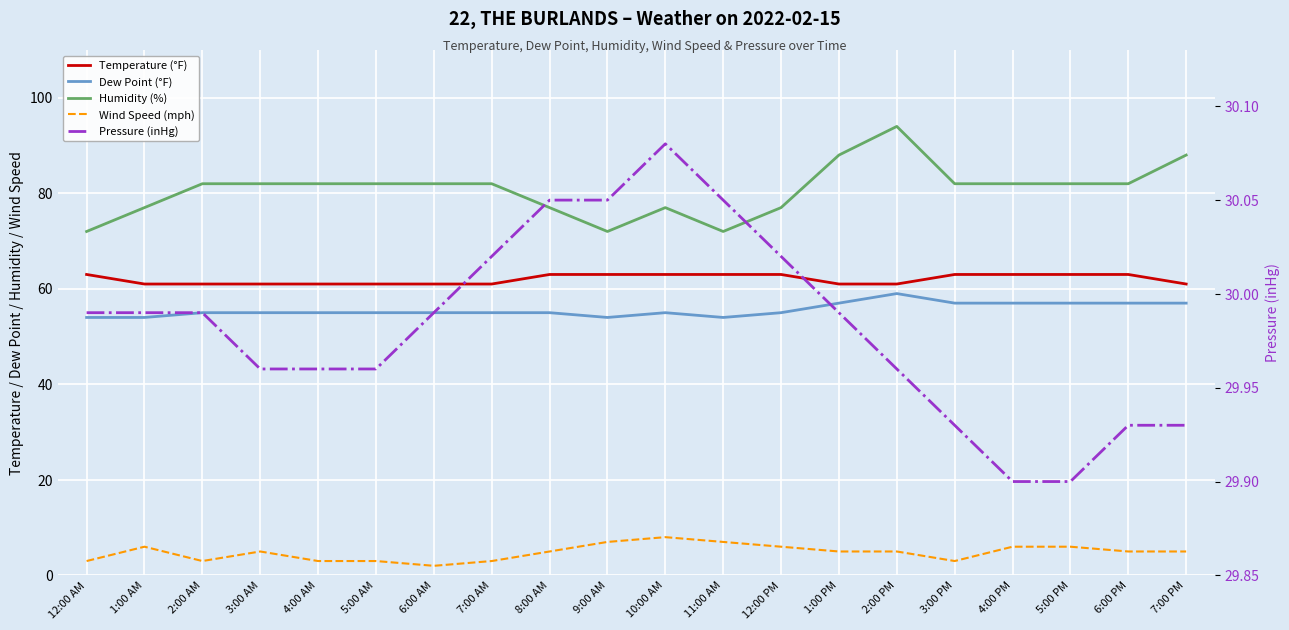

True or false: Wind Speed (mph) and Pressure (inHg) cross at least once.

False